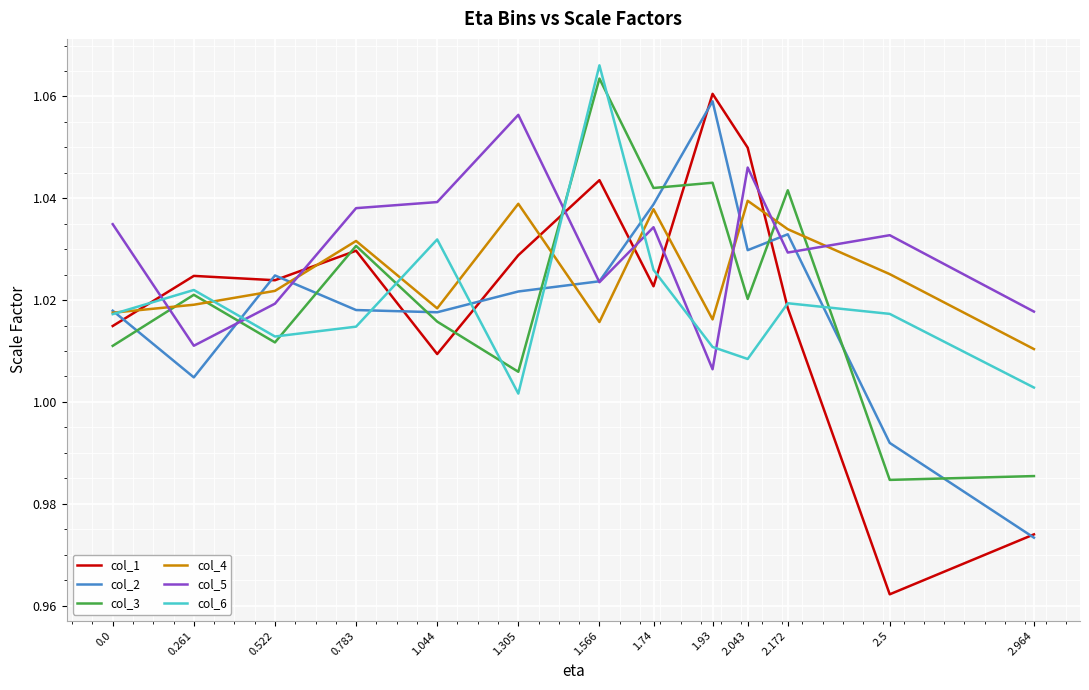

How many lines are shown in the chart?

6